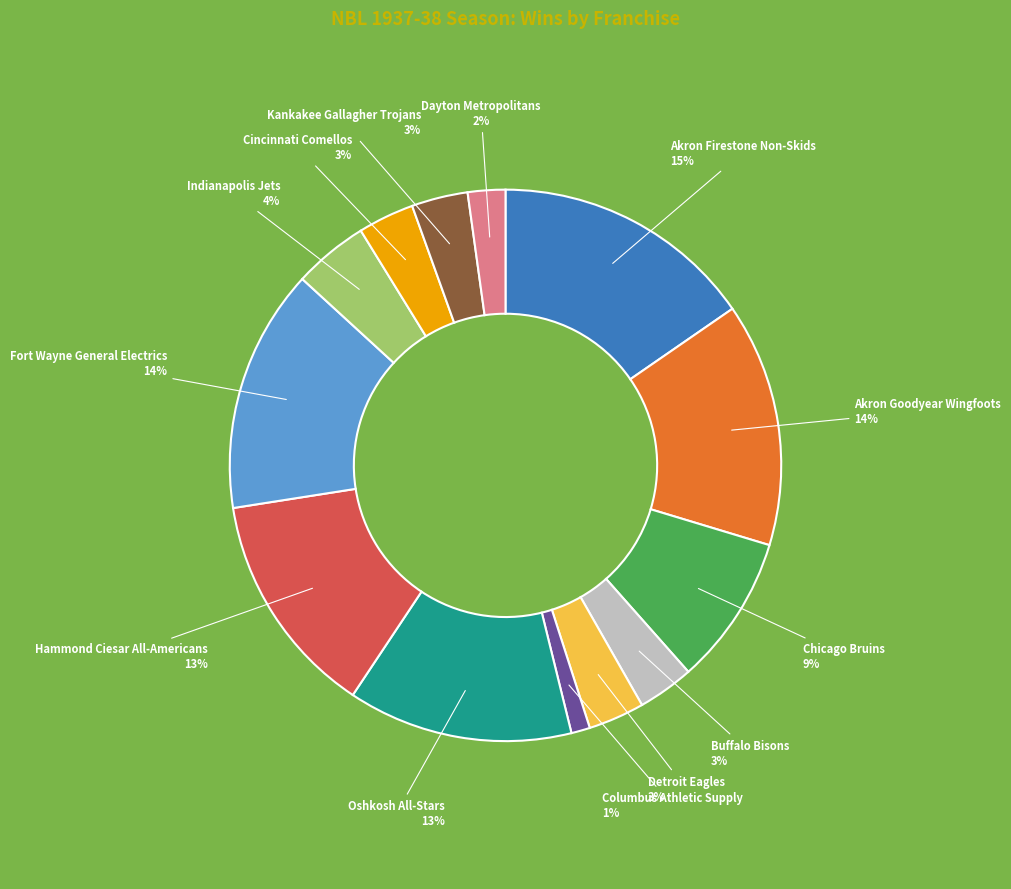

Count the number of slices in the pie.

13